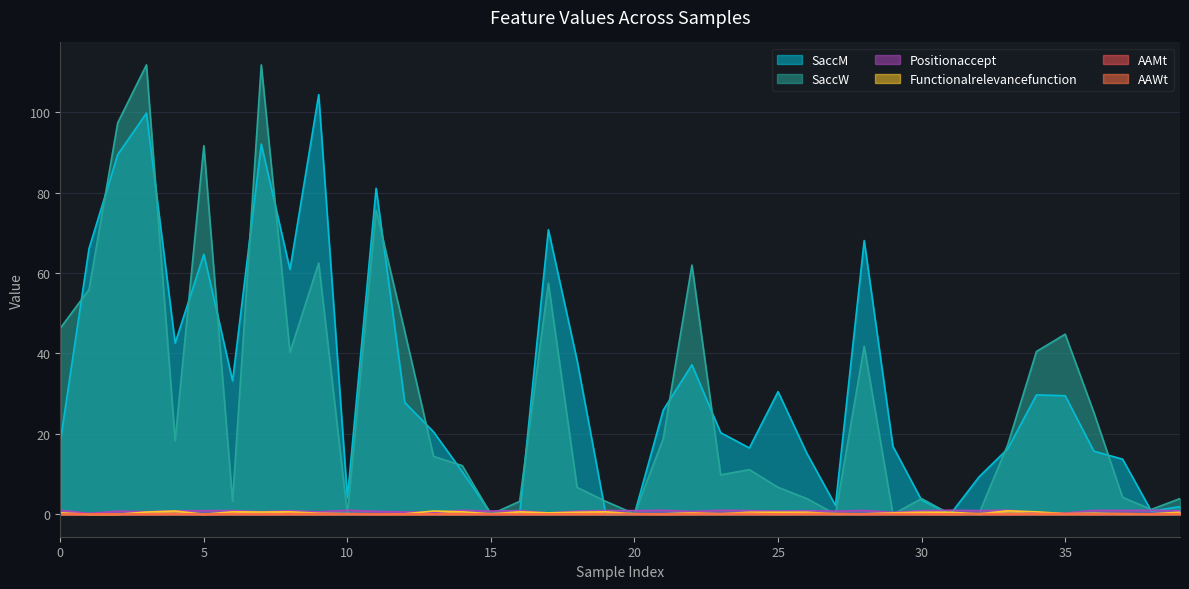

Is it true that SaccW equals 2.6 at 23?

False